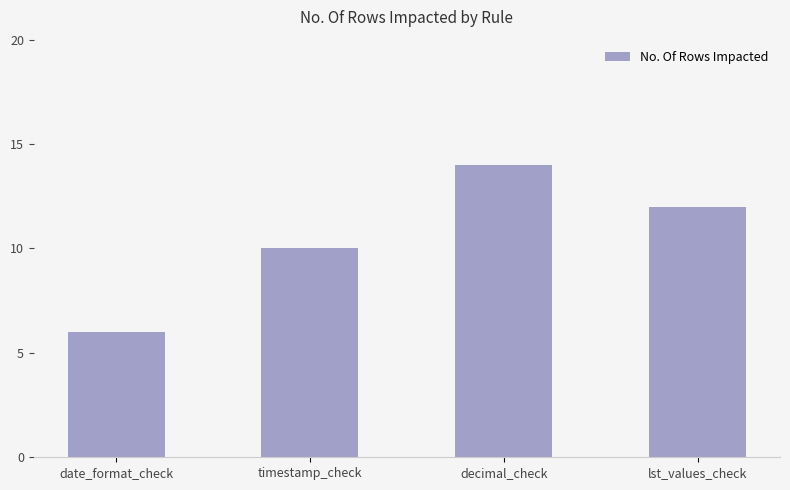

True or false: the data shows 12 at lst_values_check.

True